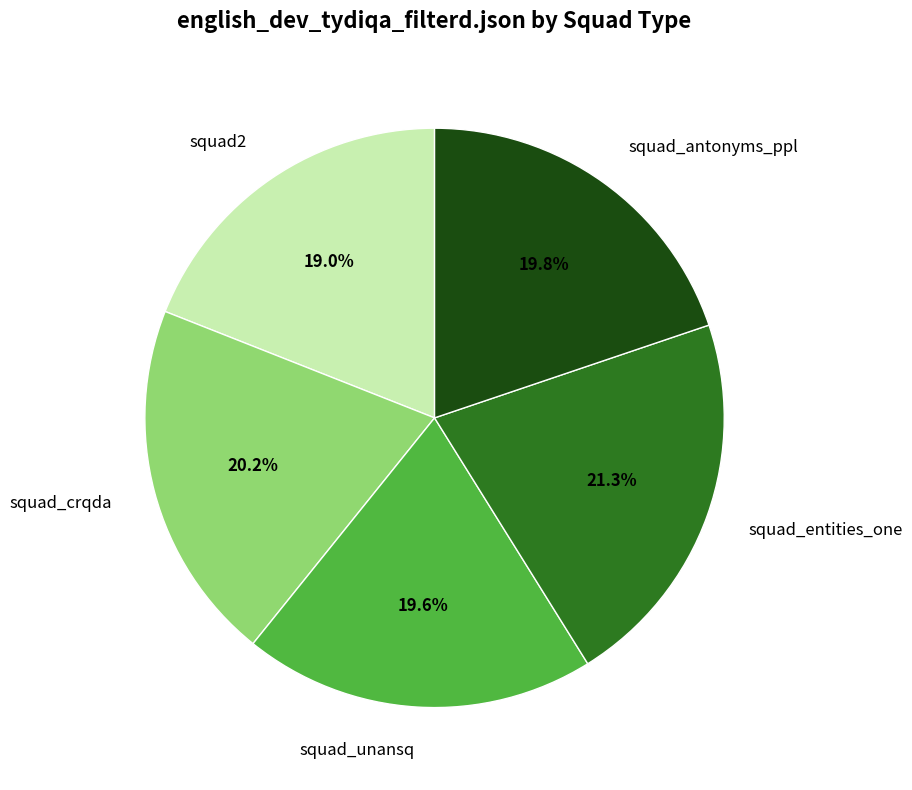

Does squad_antonyms_ppl represent more than half of the total?

No